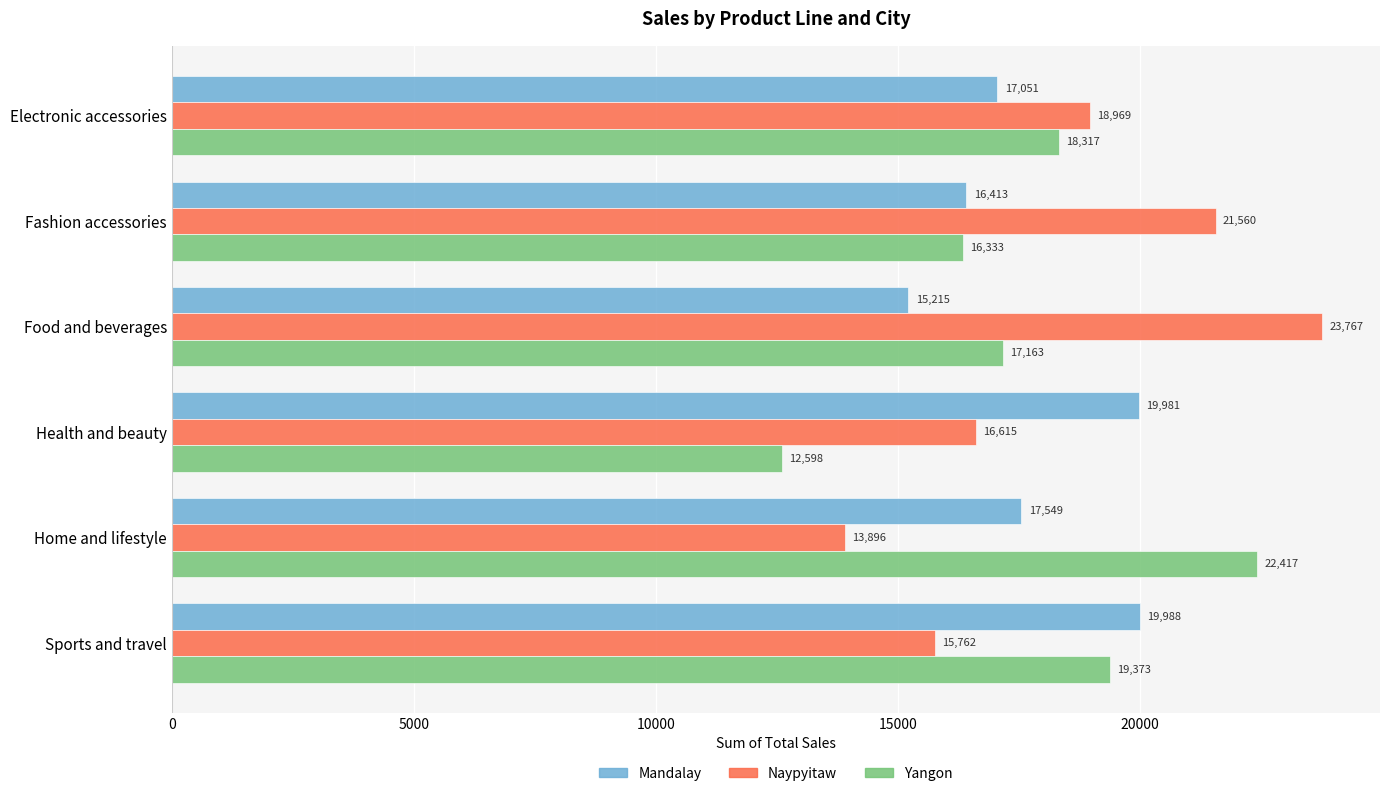

Which series has the widest spread of values?

Naypyitaw